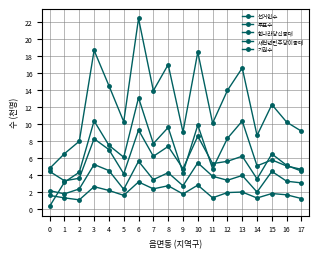

At 14, list the series in order from largest to smallest.

선거인수, 기권수, 투표수, 한나라당신중대, 새천년민주당이종태